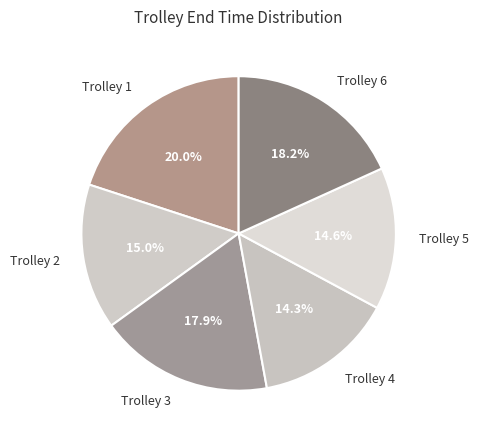

How many segments does this pie chart have?

6